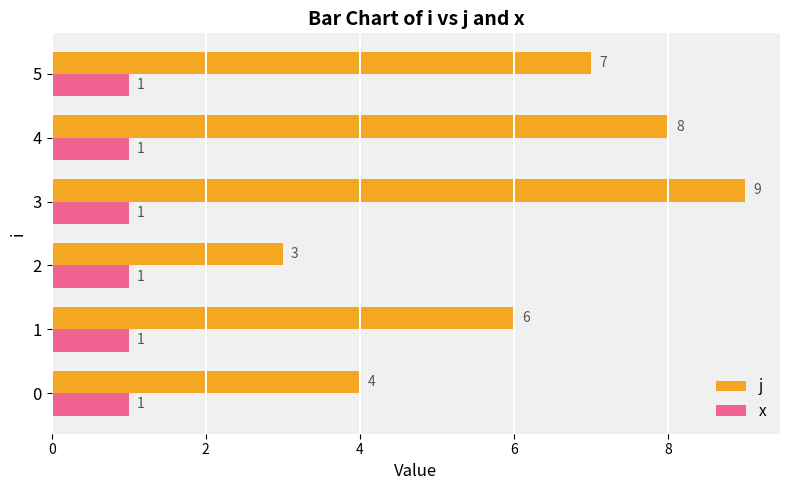

Which series has the largest total across all categories?

j